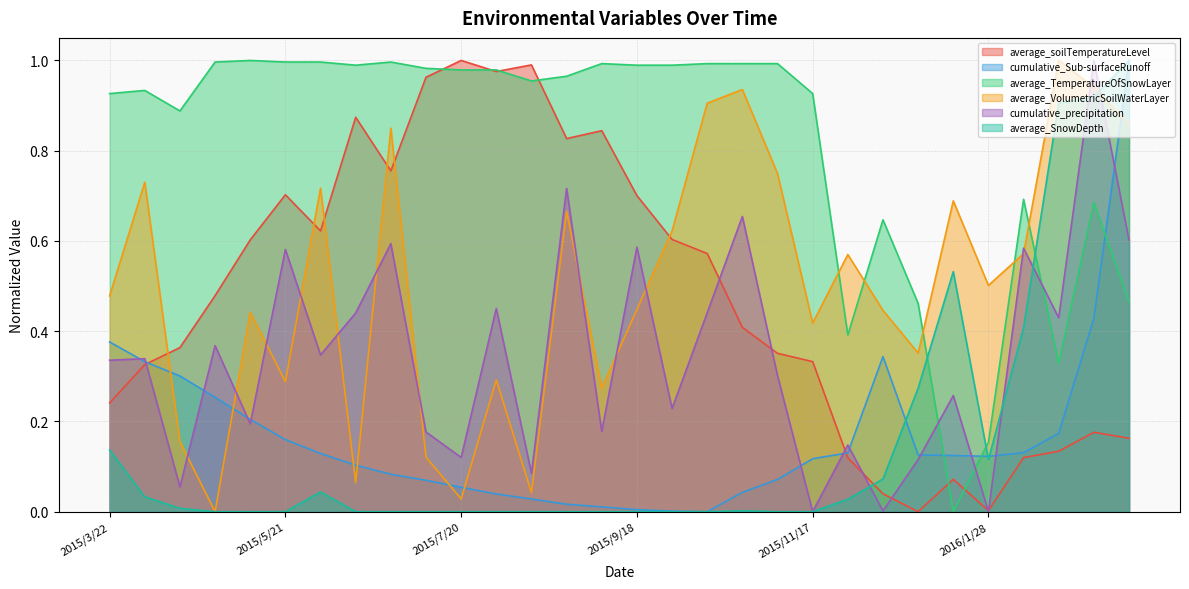

Between which two adjacent categories do average_VolumetricSoilWaterLayer and cumulative_precipitation first intersect?

2015/4/15 and 2015/4/27